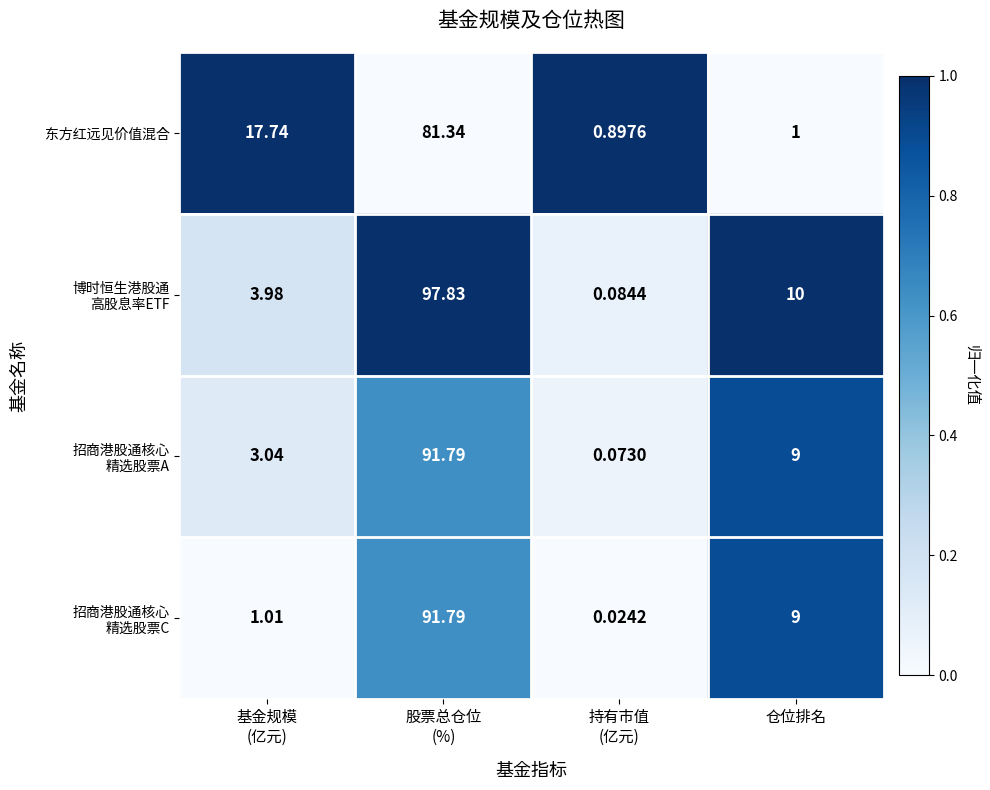

How many categories are shown in the chart?

4